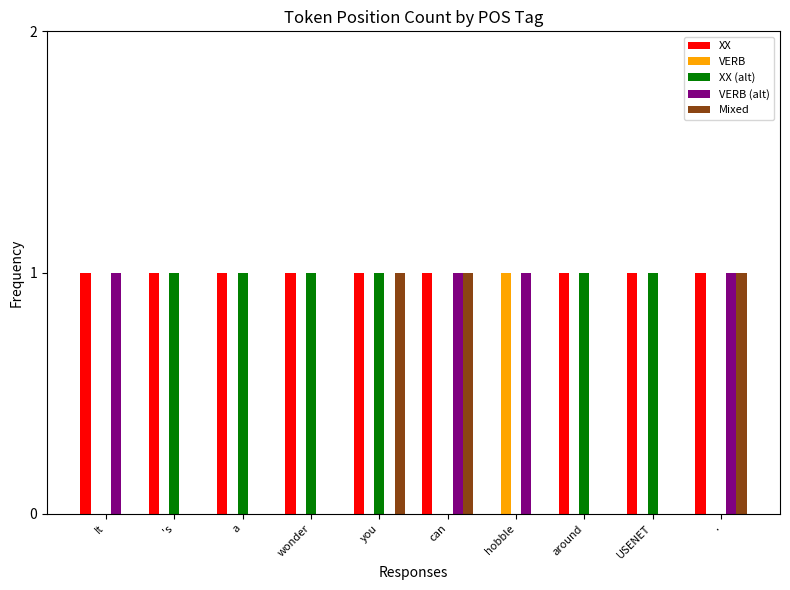

How many series are shown in this chart?

5